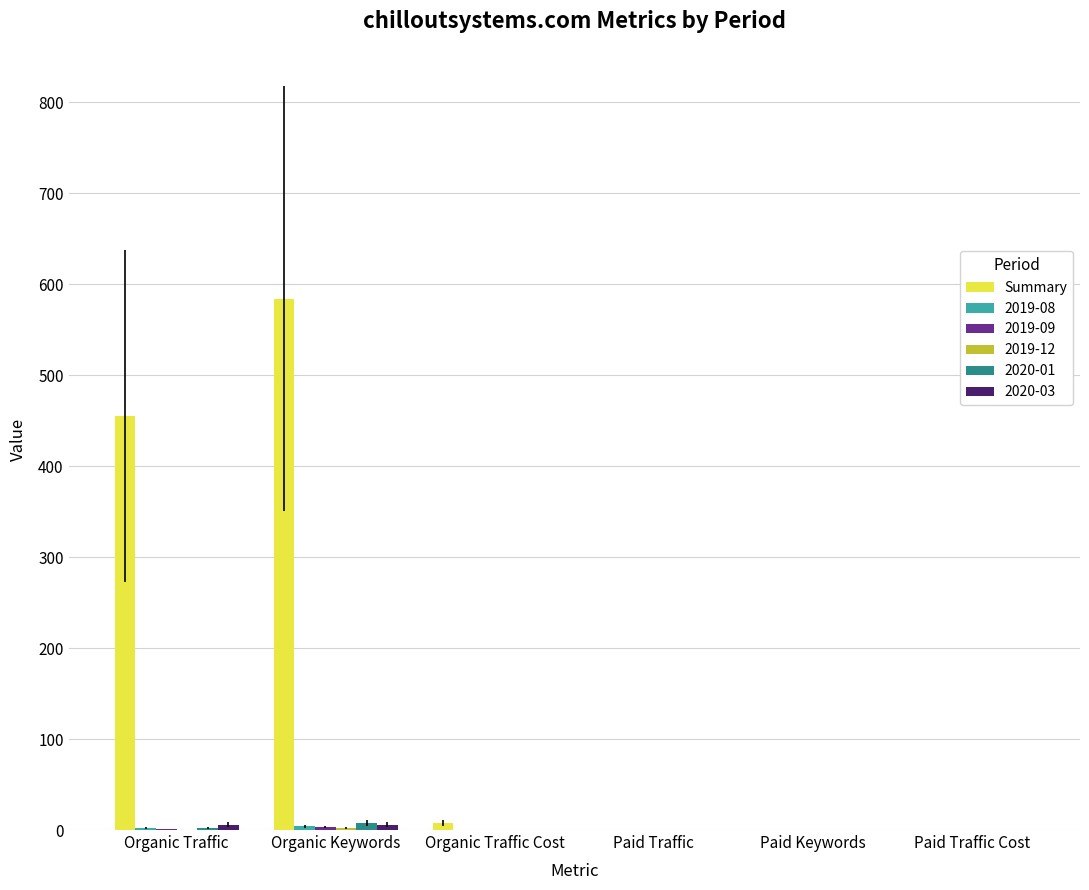

Which series has the largest total across all categories?

Summary